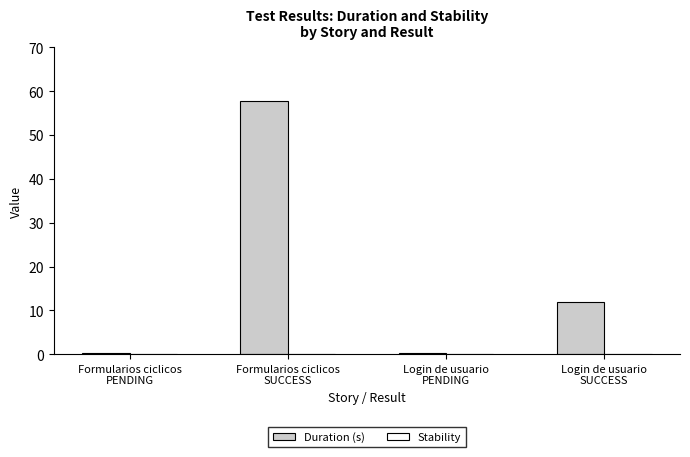

What is the difference between the second highest and minimum values?

11.6